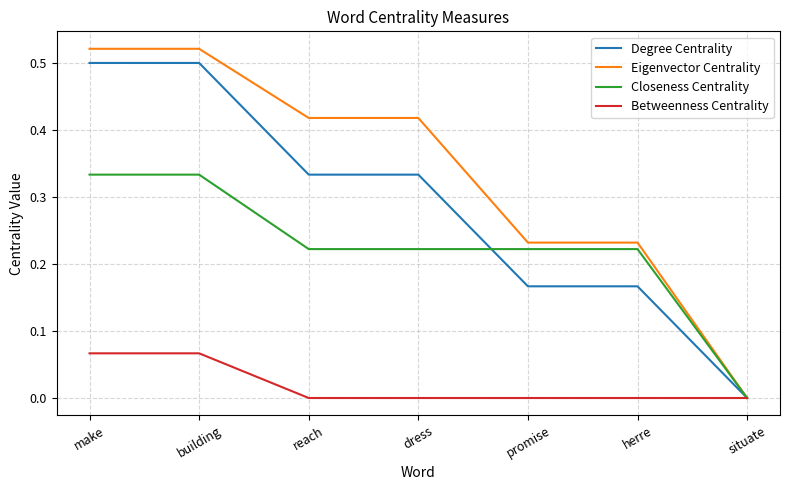

Rank the series at reach from lowest to highest value.

Betweenness Centrality, Closeness Centrality, Degree Centrality, Eigenvector Centrality